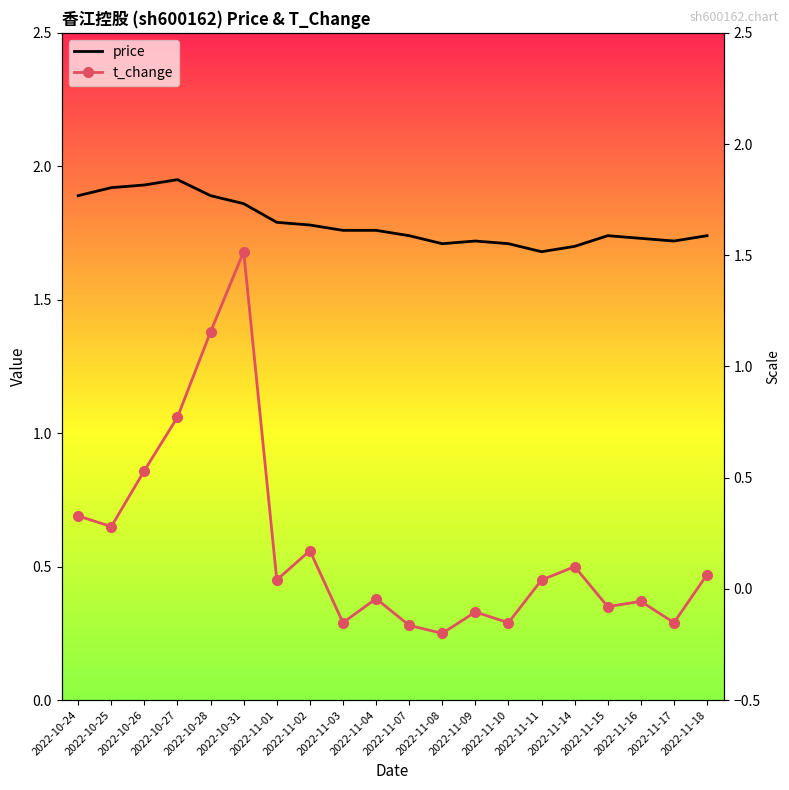

In t_change, how many points are lower than both neighbors (excluding endpoints)?

7